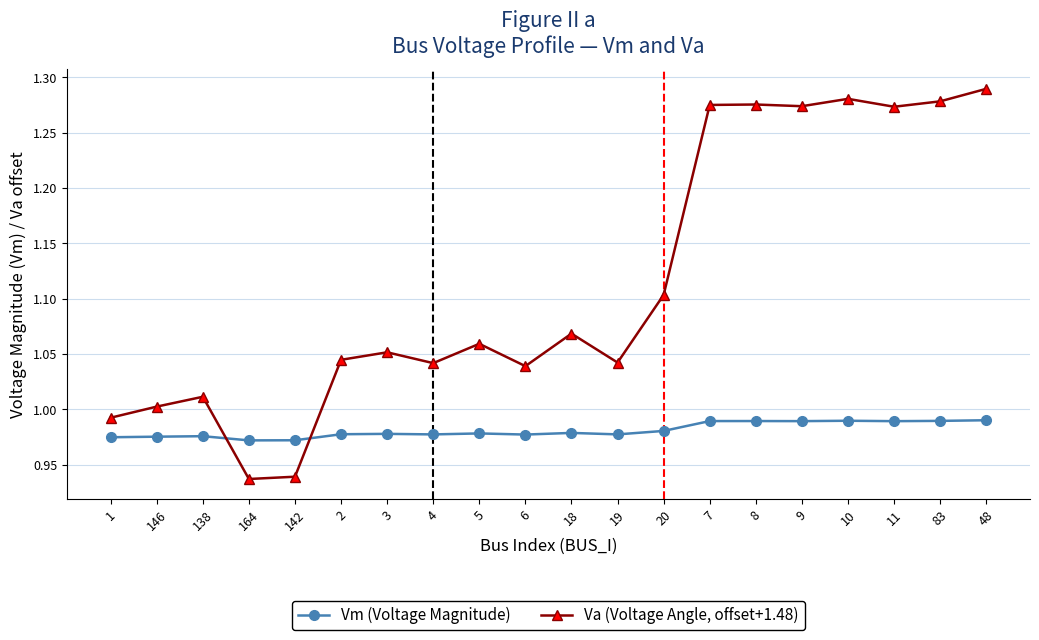

What is the difference between the maximum and second lowest values in the Va (Voltage Angle, offset+1.48) series?

0.4